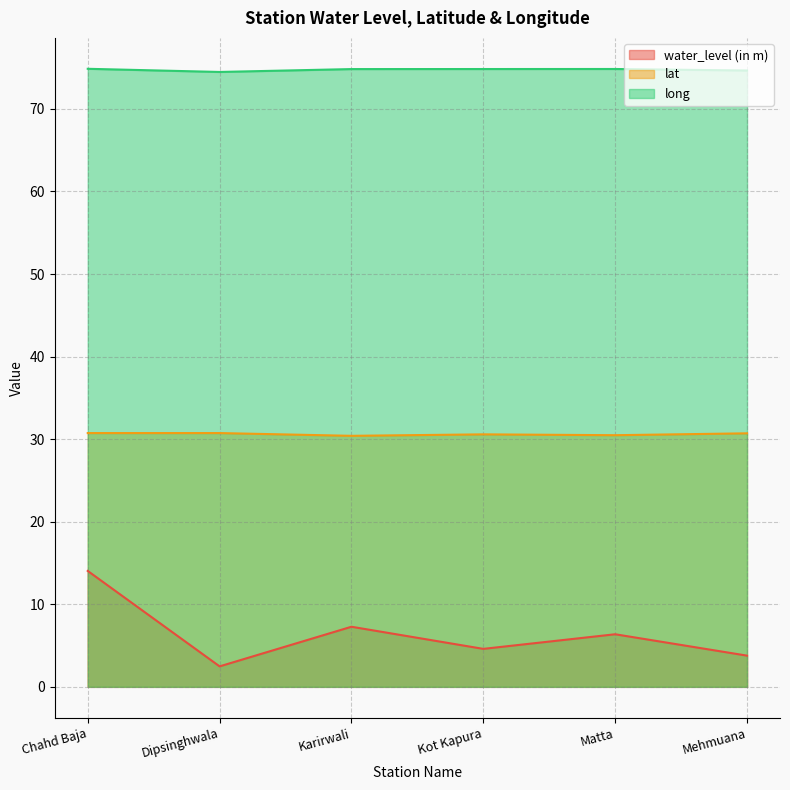

How many lines are shown in the chart?

3